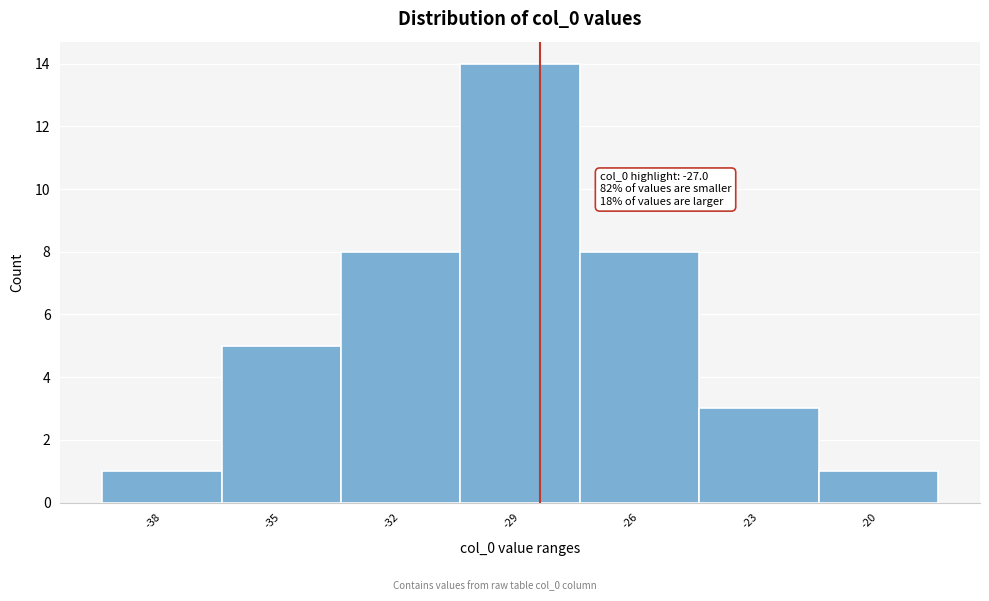

Reading left to right, what are all the values shown in this chart?

1	5	8	14	8	3	1